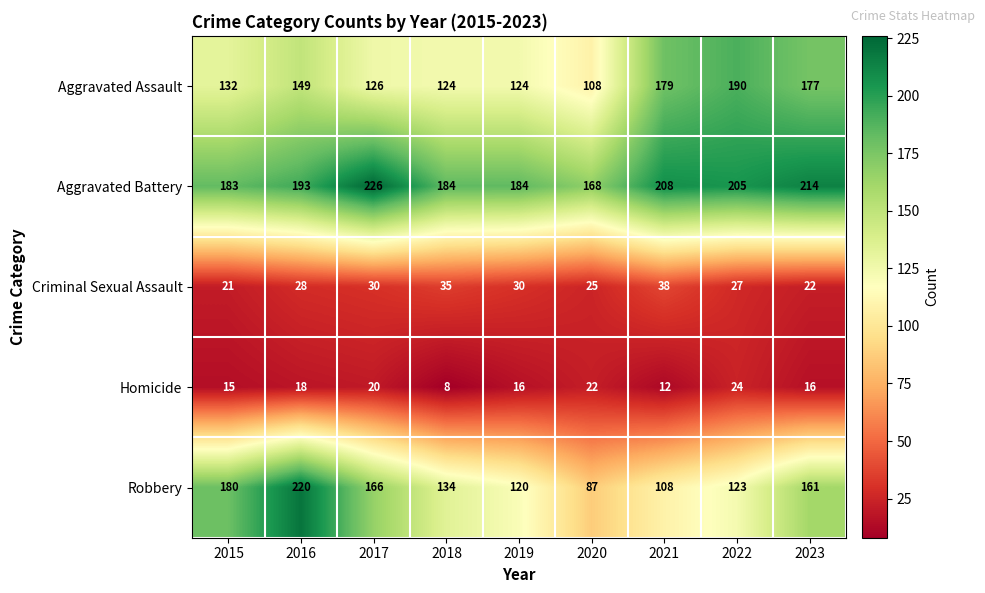

At how many categories does at least one series exceed 75?

9